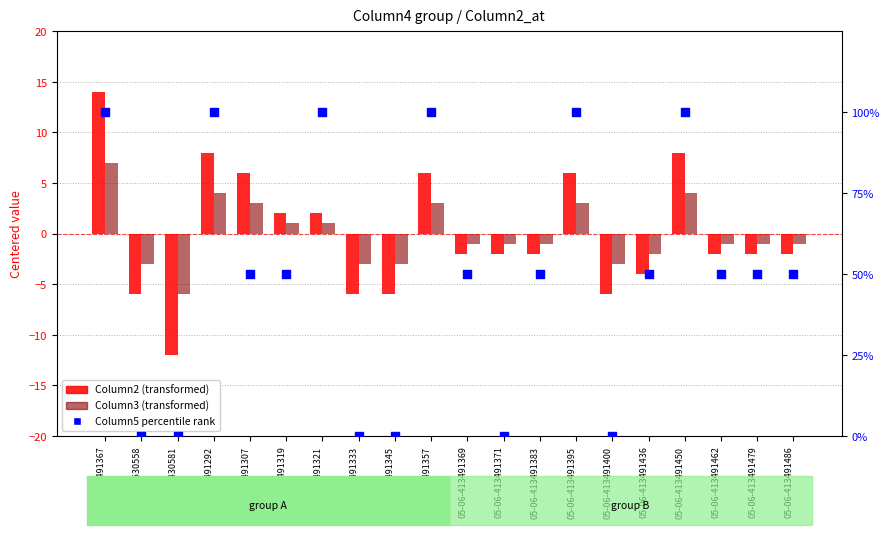

At which category is the sum across all series the highest?

05-06-411491367